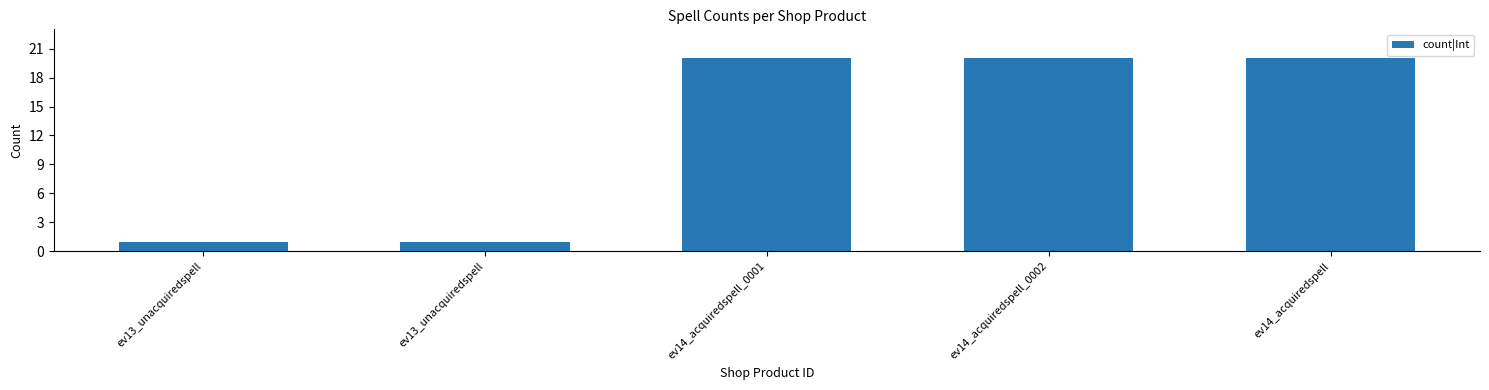

Reading left to right, extract all data points from this chart.

ev13_unacquiredspell=1	ev13_unacquiredspell=1	ev14_acquiredspell_0001=20	ev14_acquiredspell_0002=20	ev14_acquiredspell=20